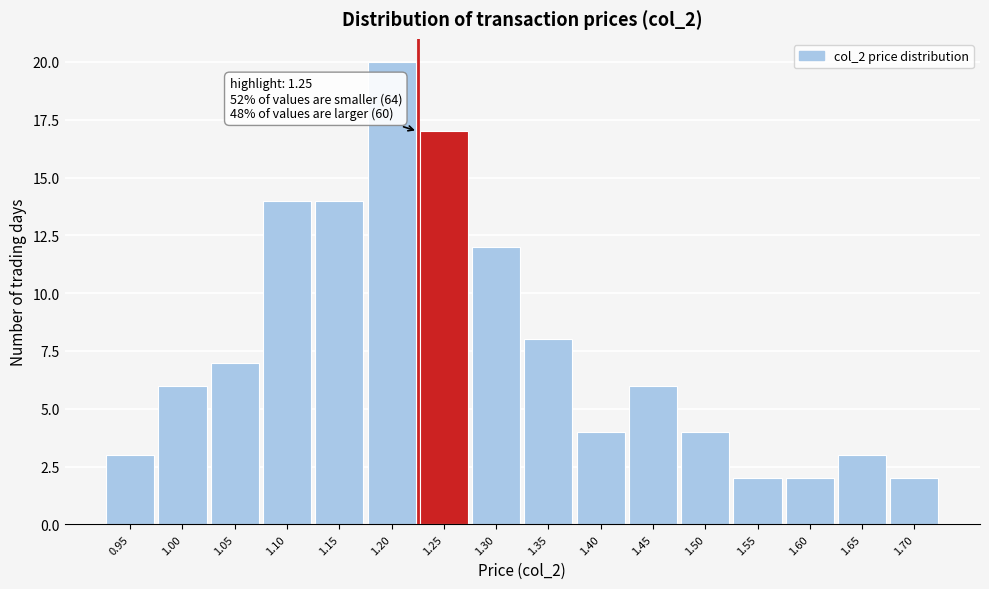

Reading left to right, extract all data points from this chart.

3	6	7	14	14	20	17	12	8	4	6	4	2	2	3	2